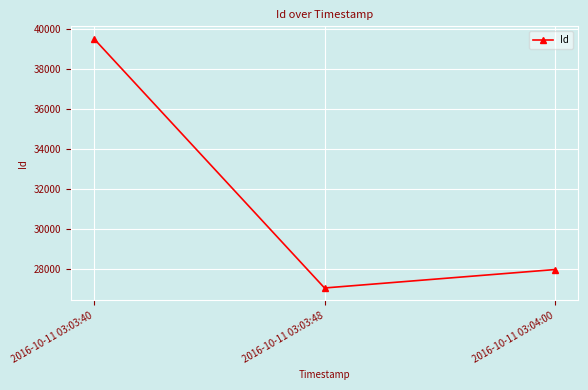

Which has a higher value, 2016-10-11 03:03:40 or 2016-10-11 03:04:00?

2016-10-11 03:03:40